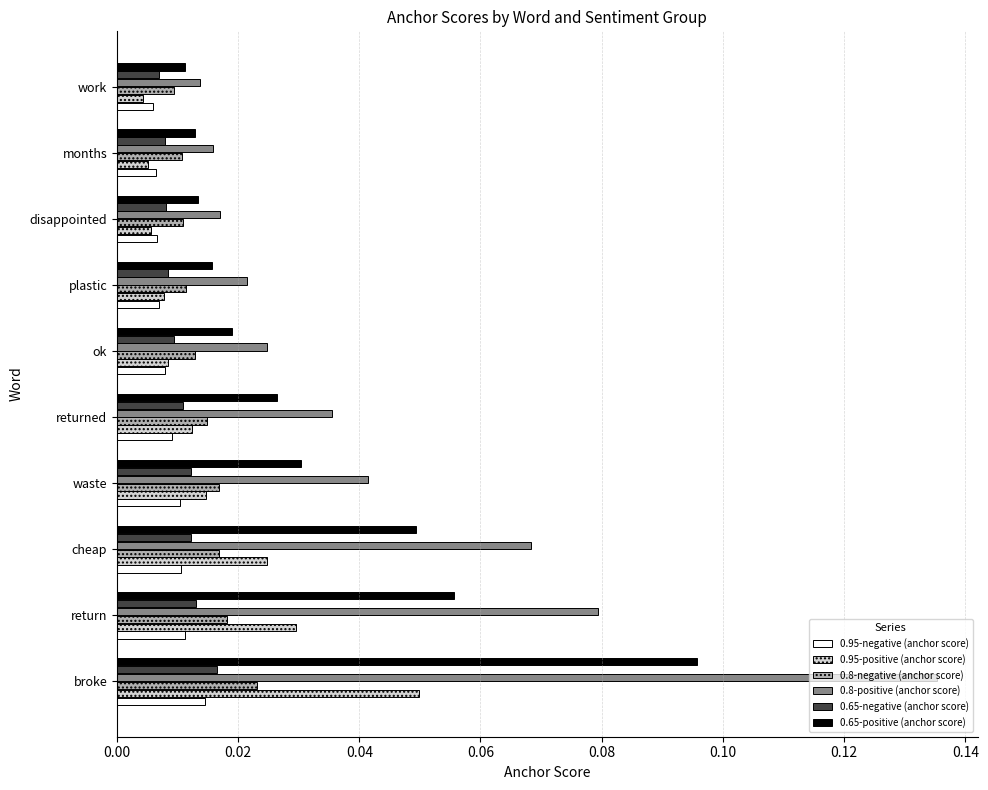

List the series in order of their peak value, lowest first.

0.95-negative (anchor score), 0.65-negative (anchor score), 0.8-negative (anchor score), 0.95-positive (anchor score), 0.65-positive (anchor score), 0.8-positive (anchor score)